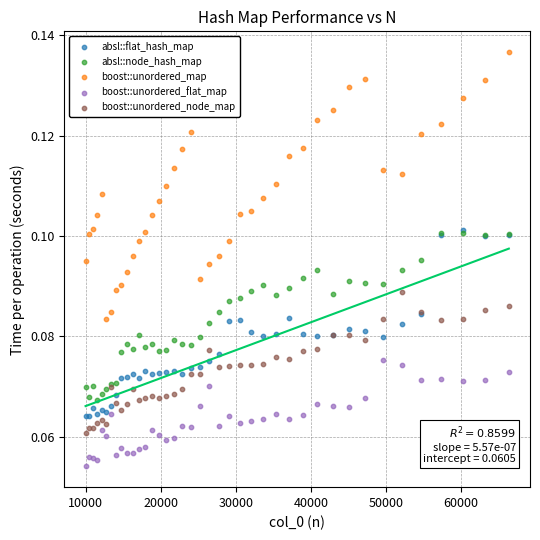

What are all the series names shown in the legend?

absl::flat_hash_map, absl::node_hash_map, boost::unordered_map, boost::unordered_flat_map, boost::unordered_node_map